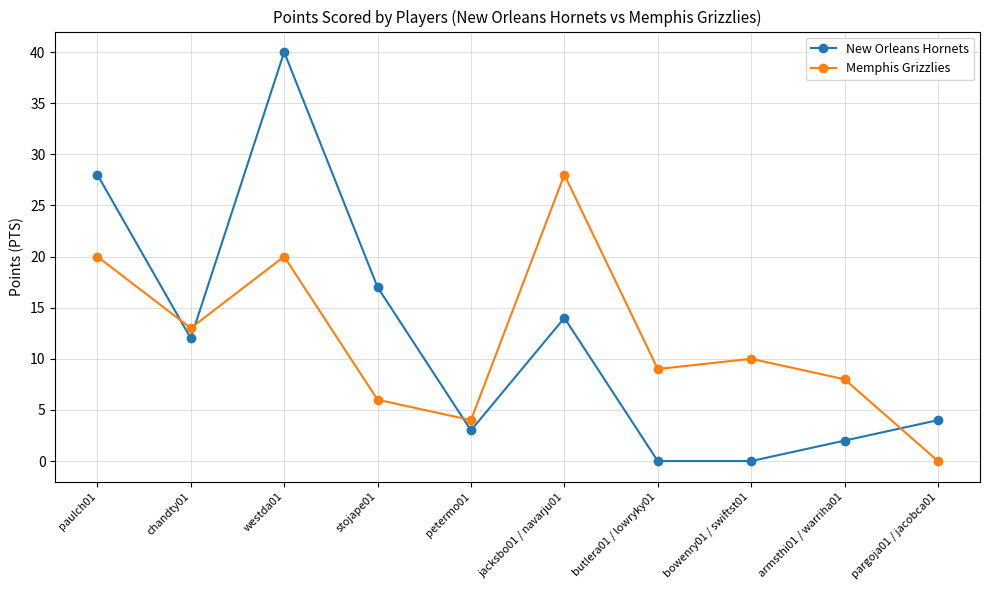

What is the sum of all New Orleans Hornets values?

120